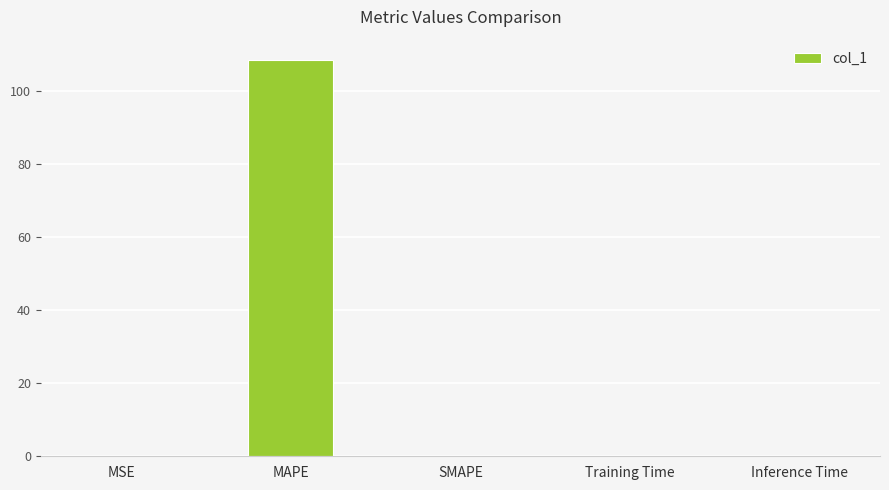

What is the sum of all values?

108.6